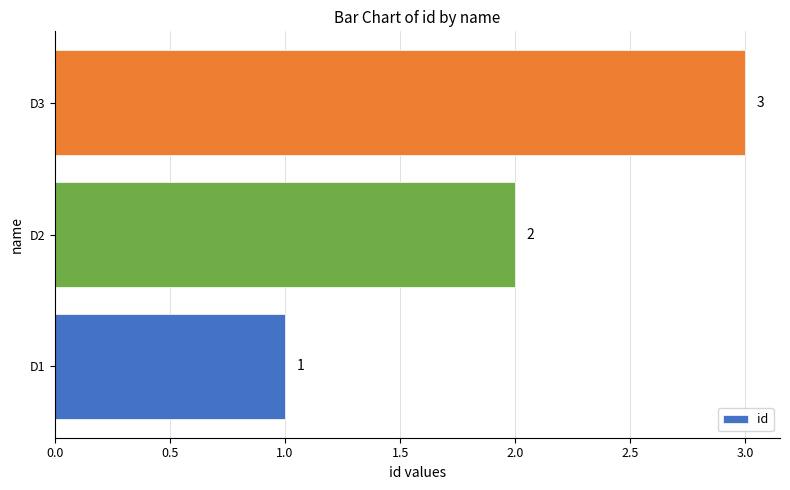

Count the values in the range 1 to 3.

3